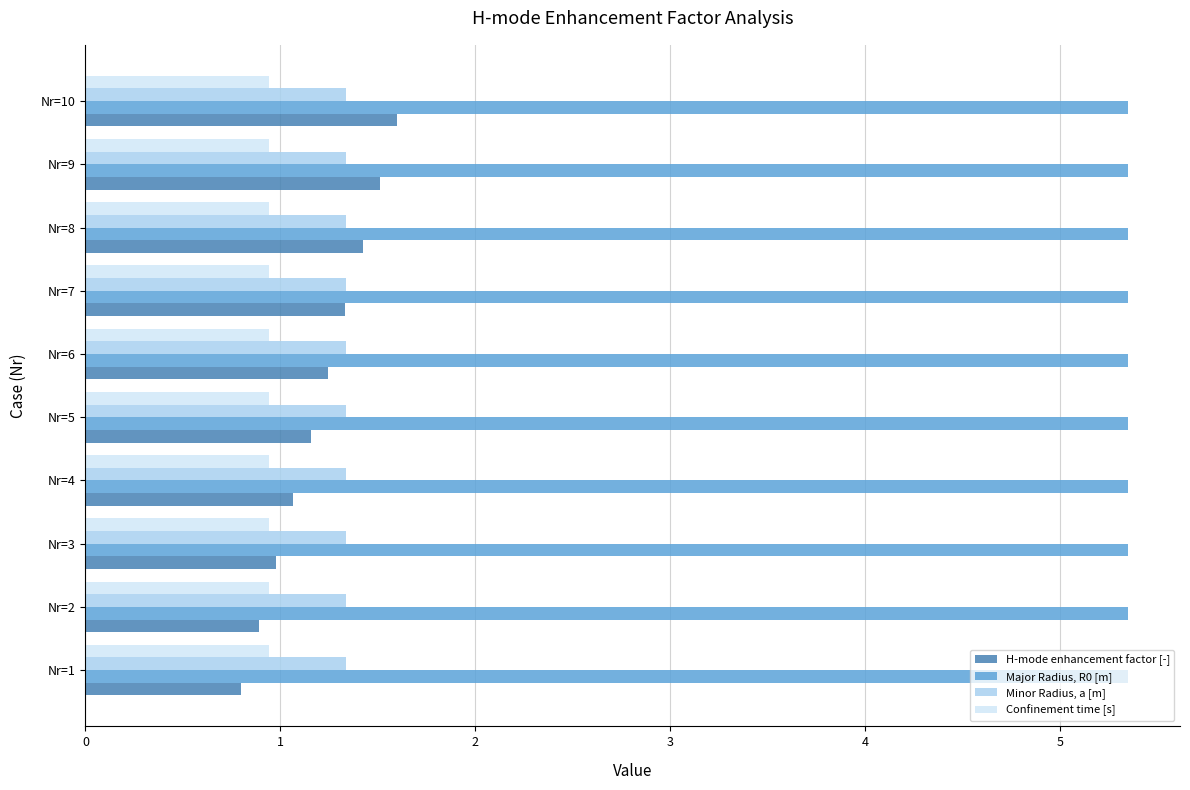

At how many categories does at least one series exceed 5?

10